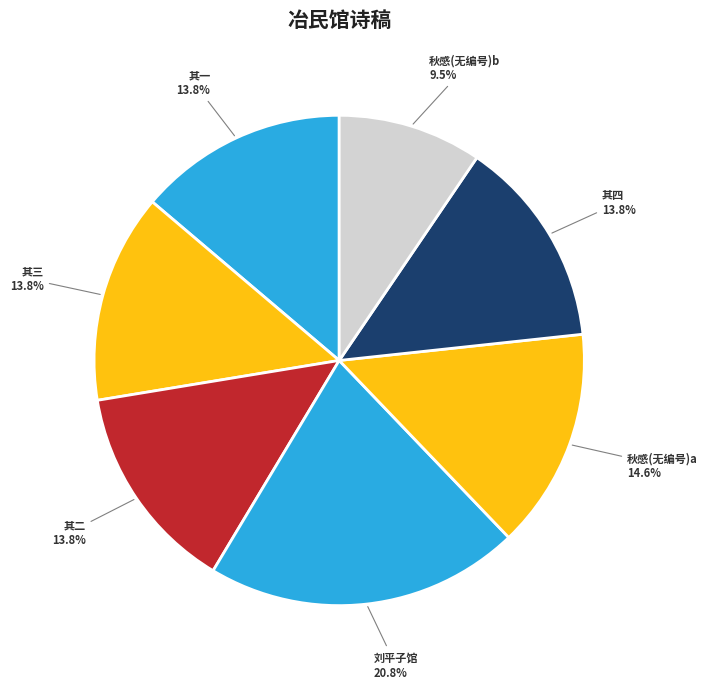

How many segments does this pie chart have?

7